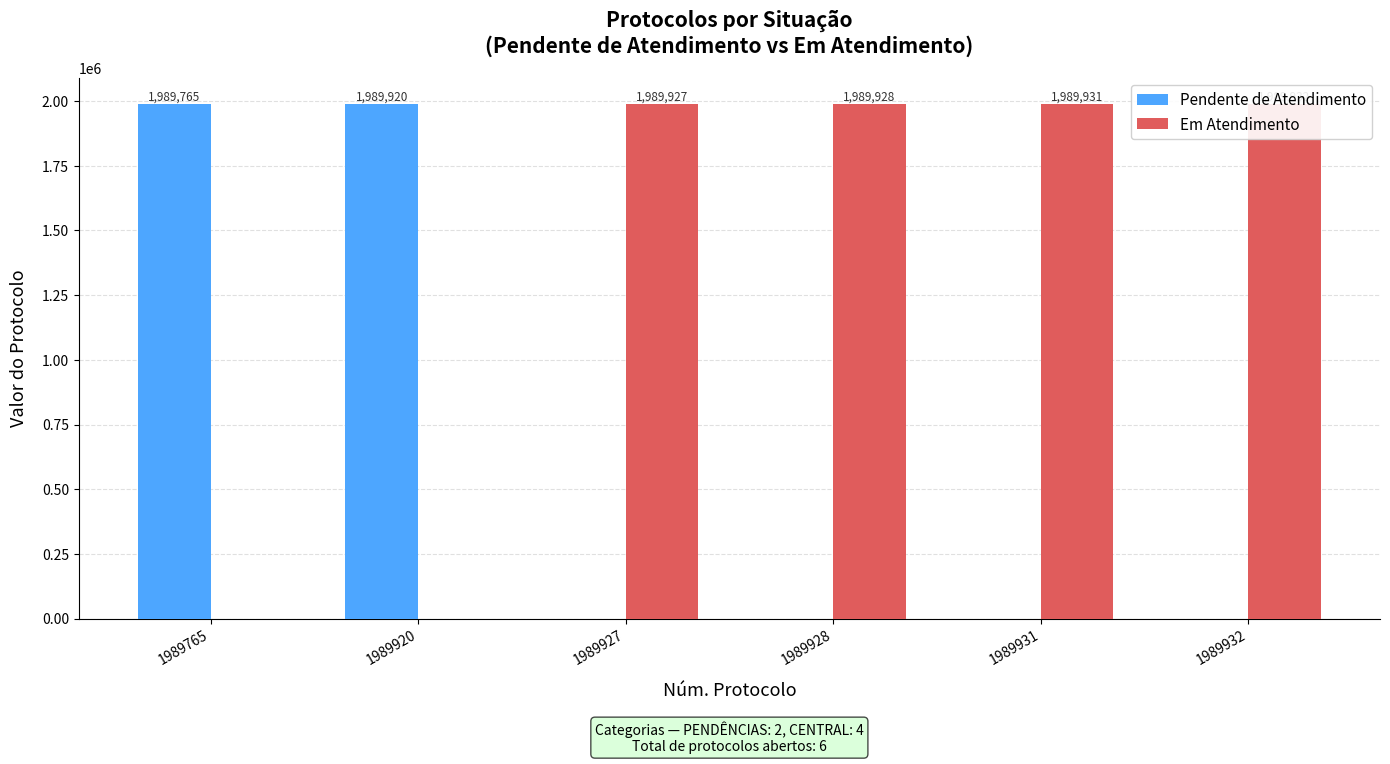

At which category does the chart reach its peak across all series?

1989932